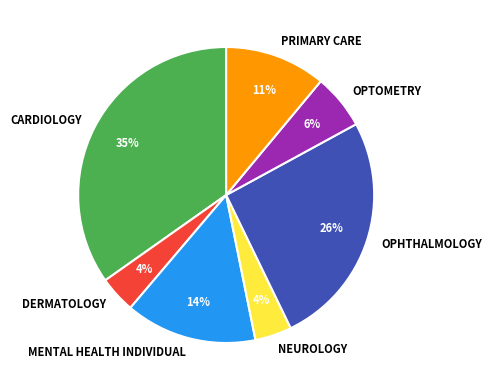

True or false: MENTAL HEALTH INDIVIDUAL accounts for 14% of the total.

True